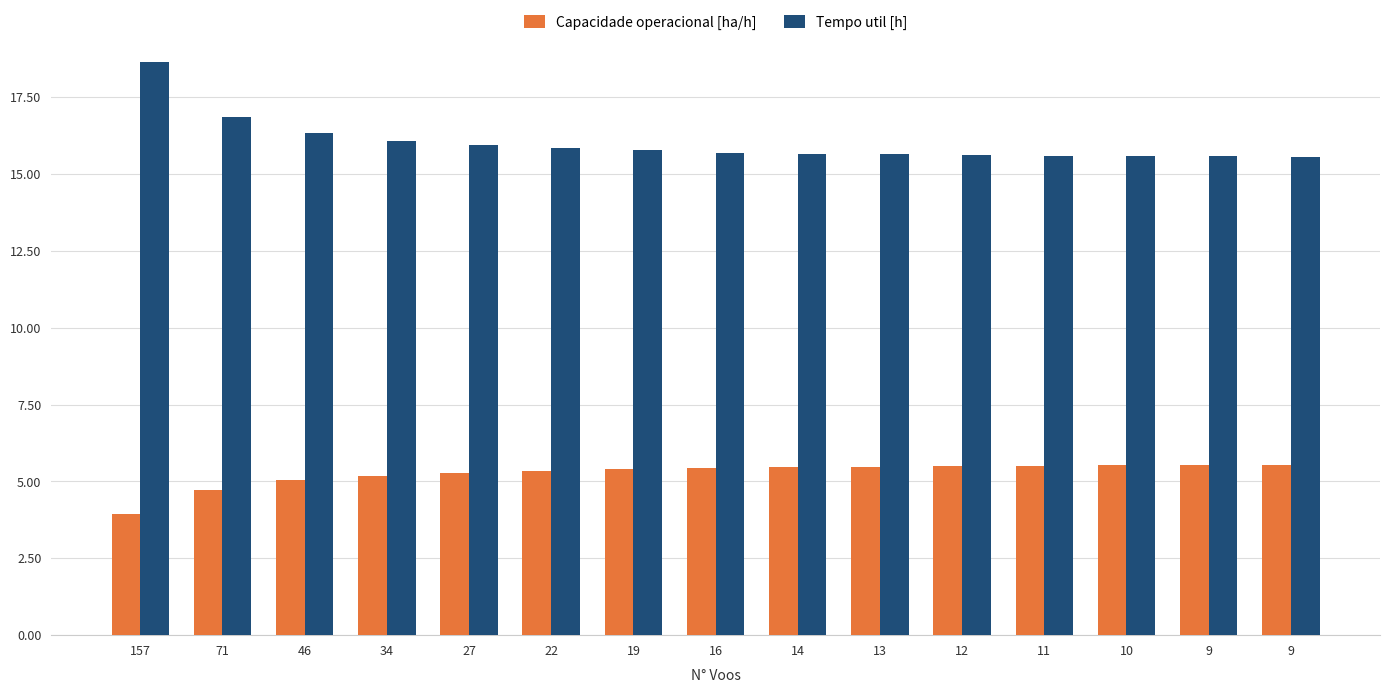

Are the bars grouped side by side (vs. stacked)?

Yes